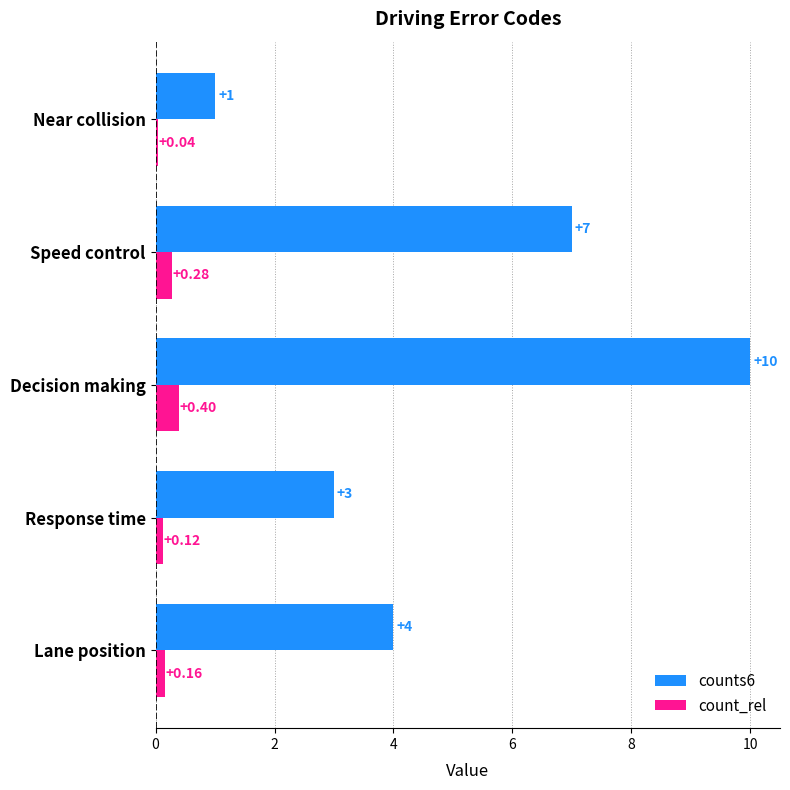

Rank the series by their average value, from highest to lowest.

counts6, count_rel